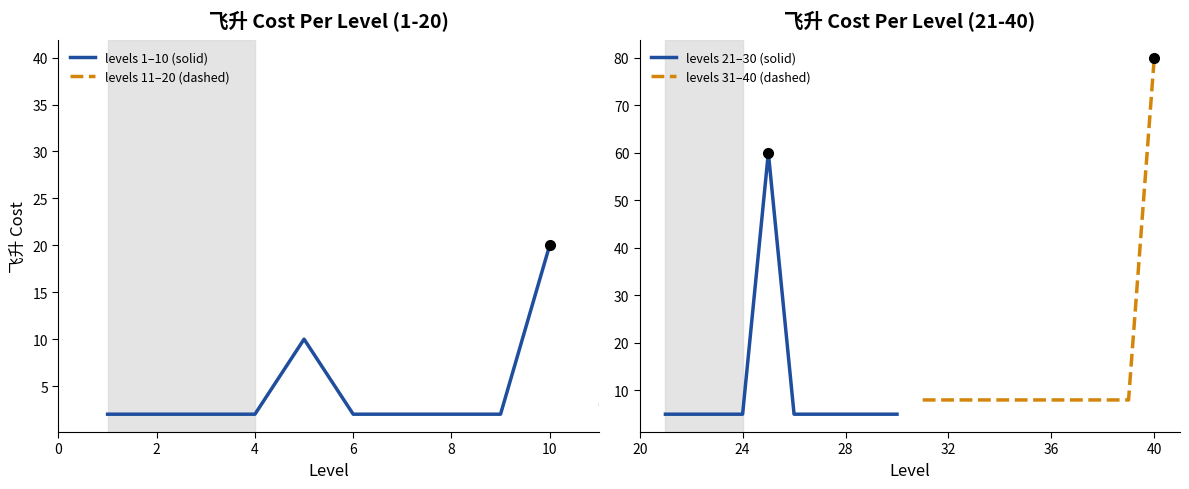

In levels 1–10 (solid), how many points are higher than both neighbors (excluding endpoints)?

1